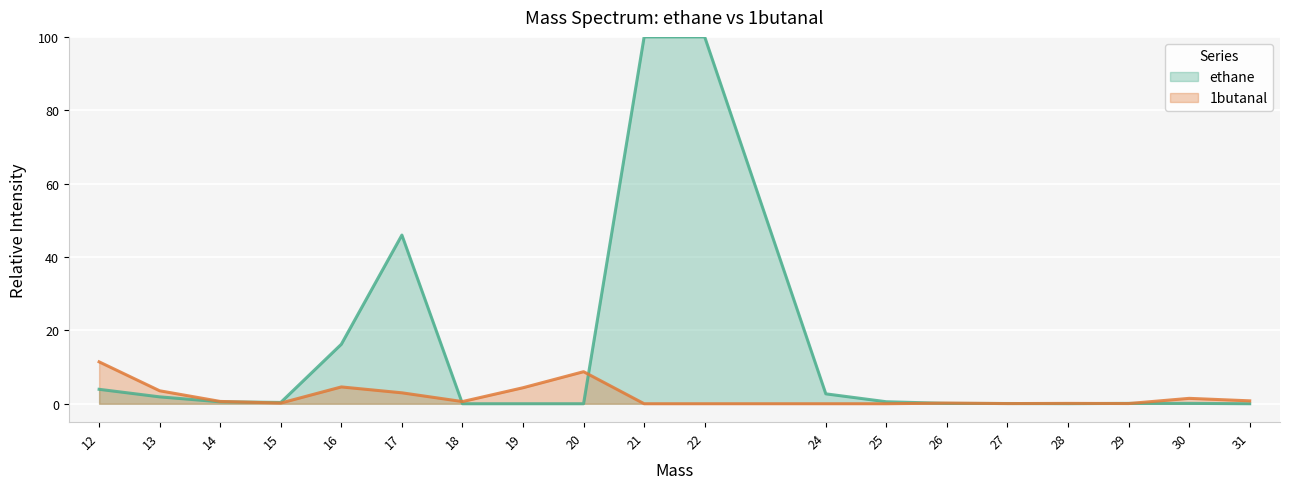

Where is ethane nearest to the value 50?

17